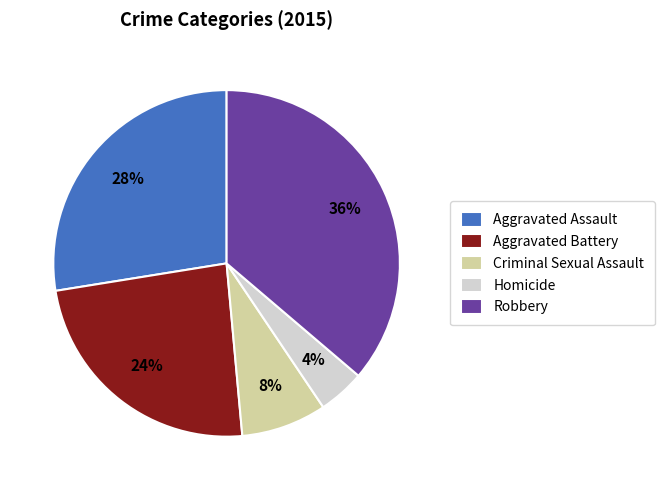

How many slices are in this pie chart?

5